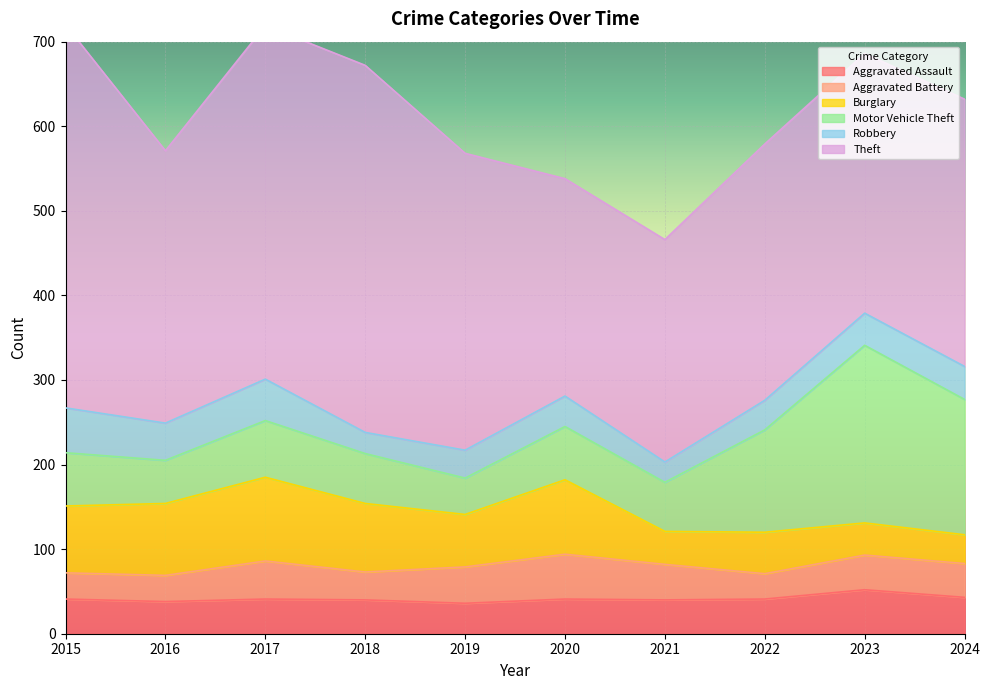

The Burglary series shows 14 at 2022. True or false?

False